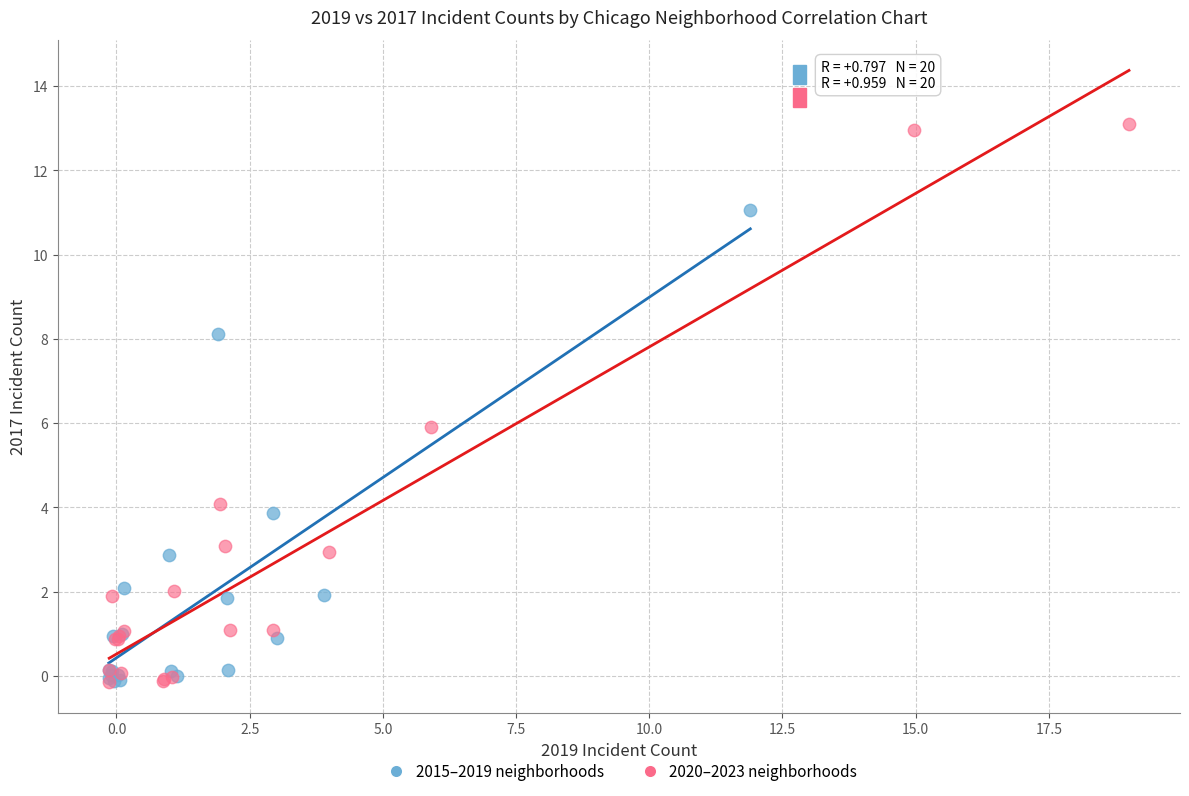

Which series has the widest spread of Y values?

2020–2023 neighborhoods